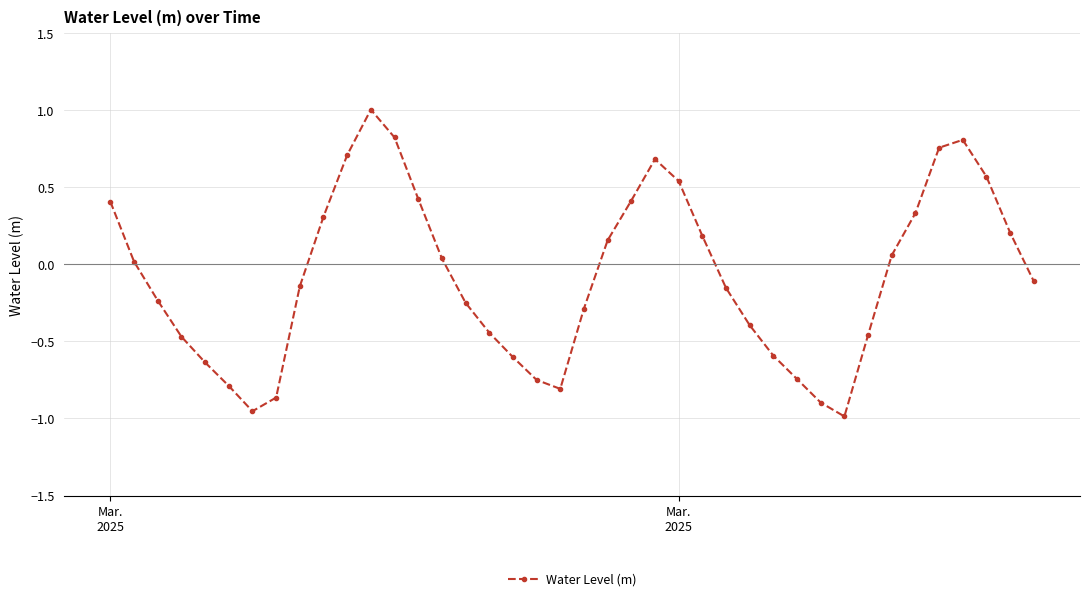

How many interior local peaks (higher than both neighbors) does the data have?

3